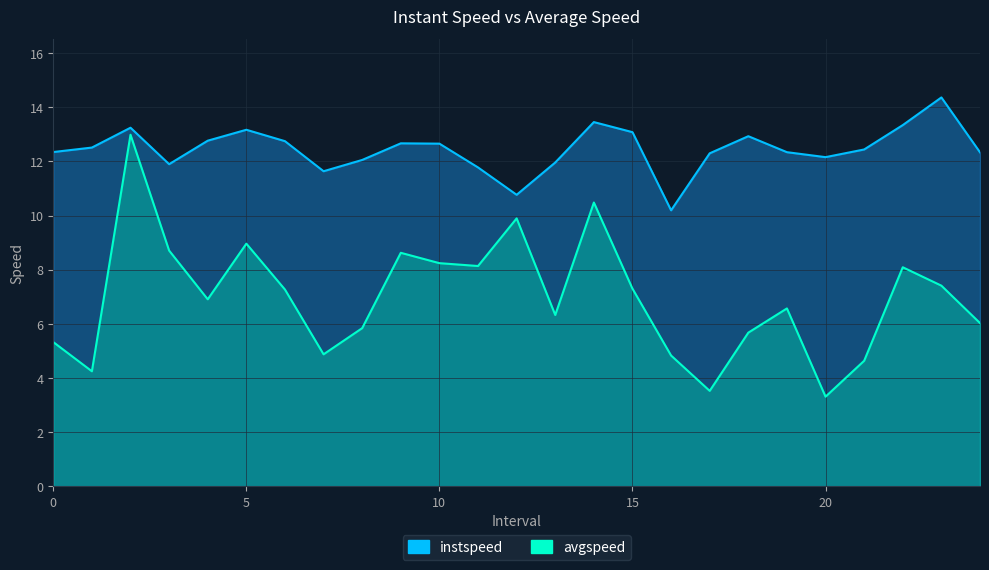

What is the value of the instspeed point at the 23rd from the left?

13.3